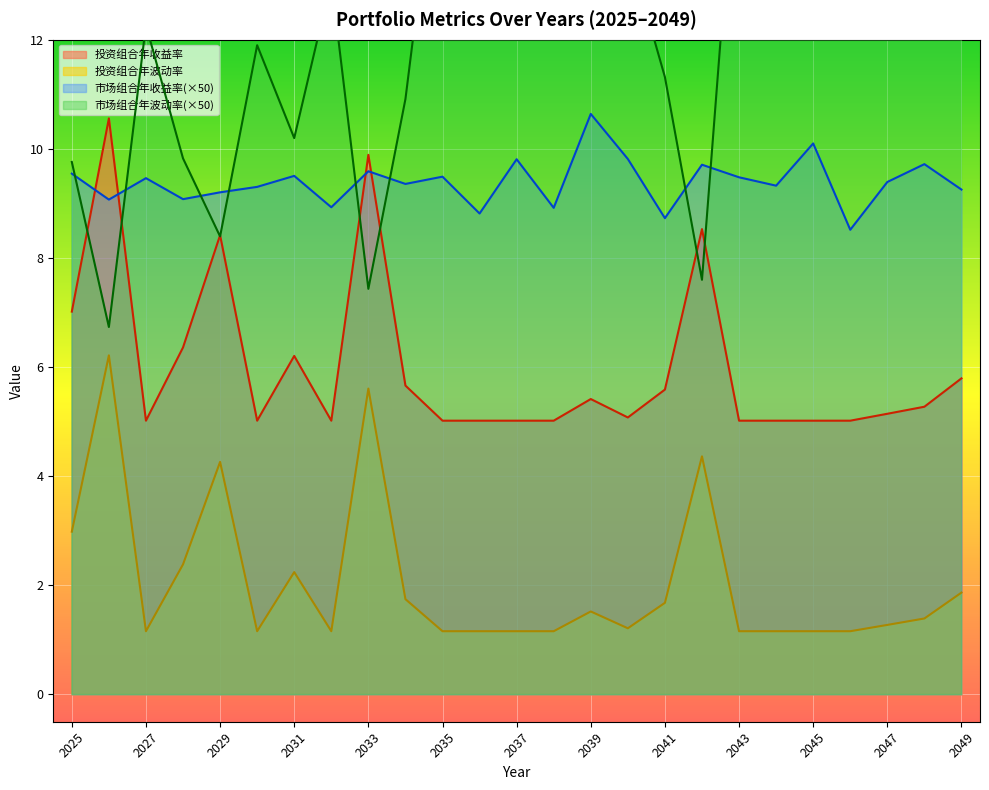

What is the value of the 投资组合年收益率 point at the 1st from the left?

7.0